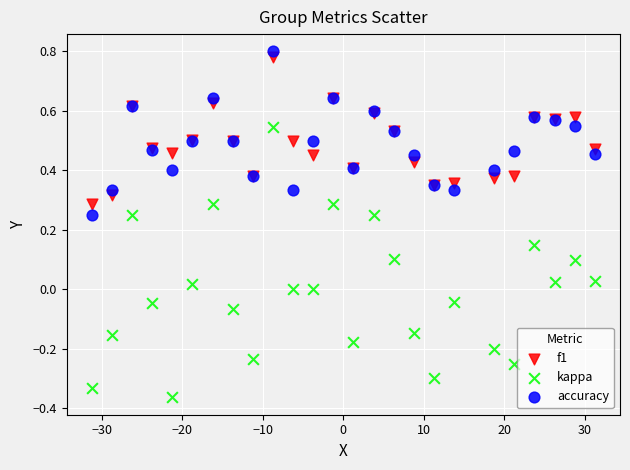

Which series has the largest Y range (max minus min)?

kappa